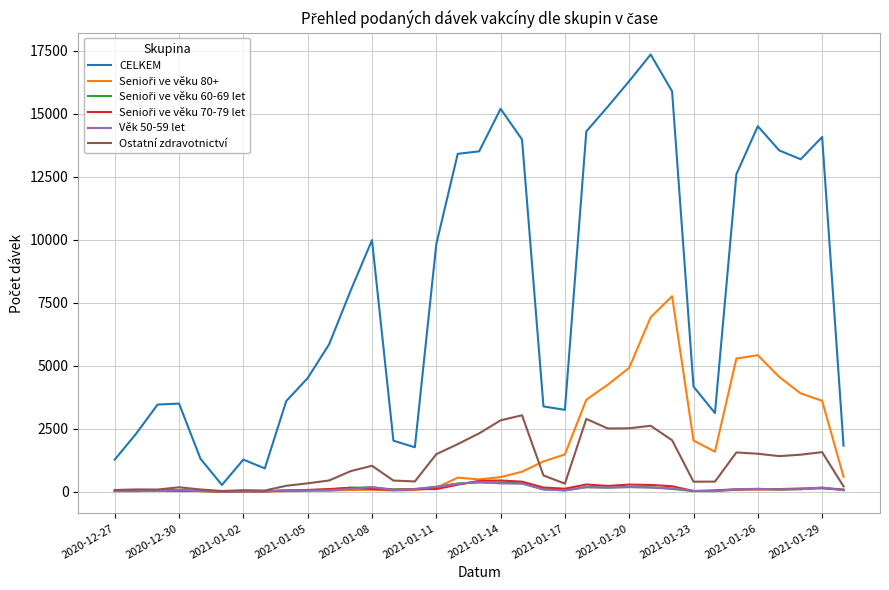

Does the chart have visible grid lines?

Yes